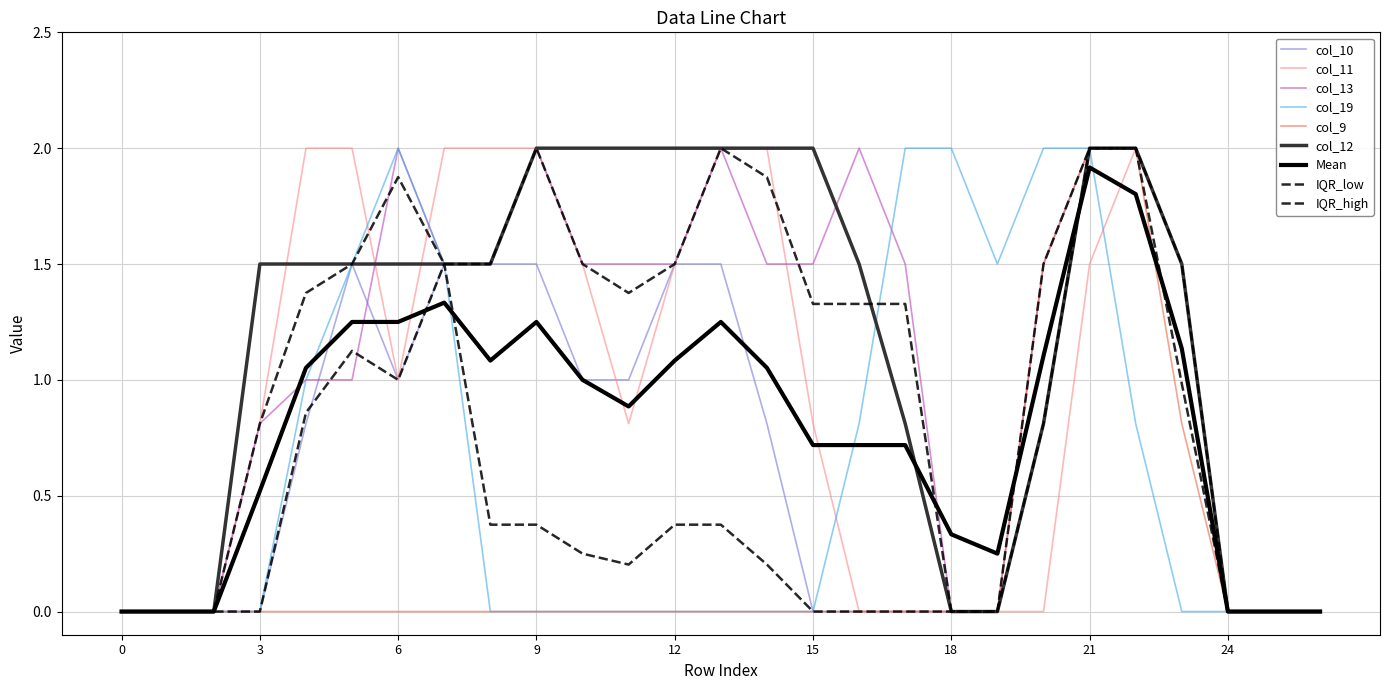

How many lines are shown in the chart?

9